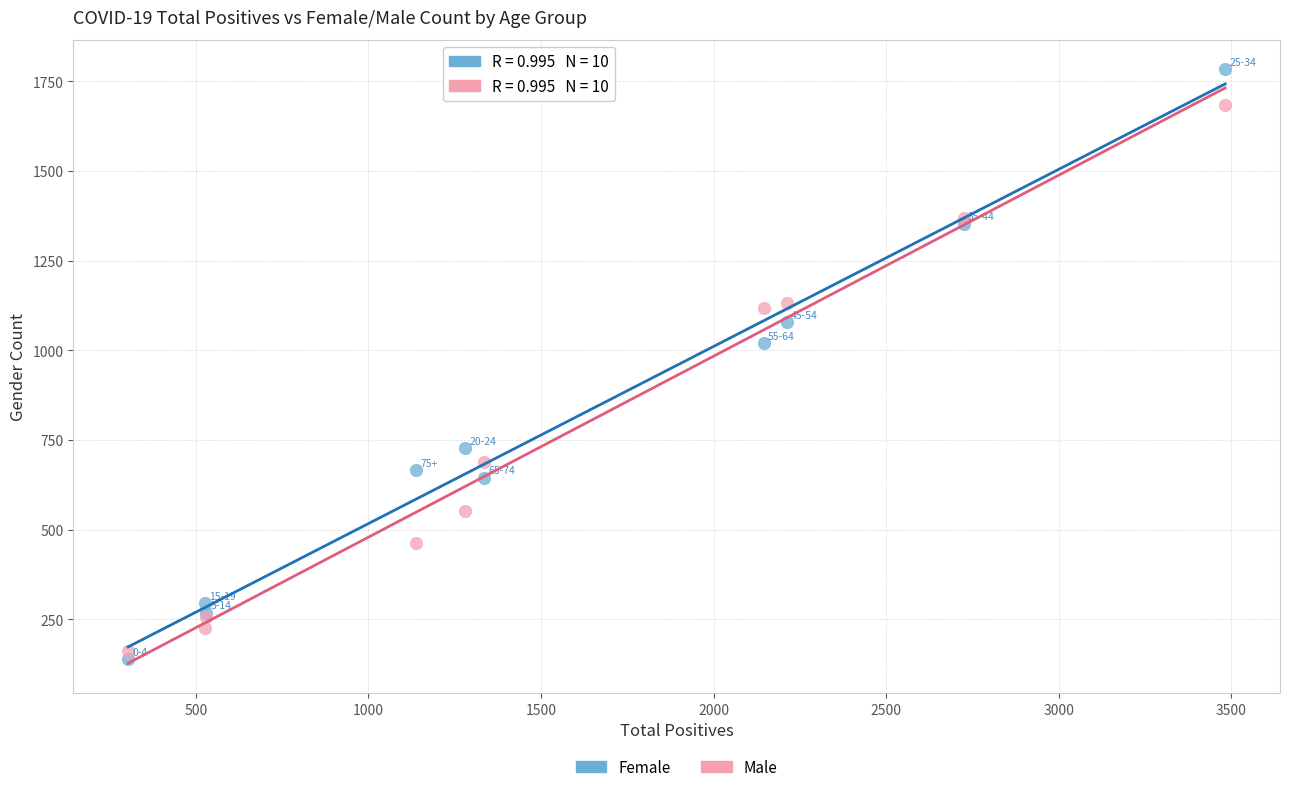

Which series has the widest spread of Y values?

Female